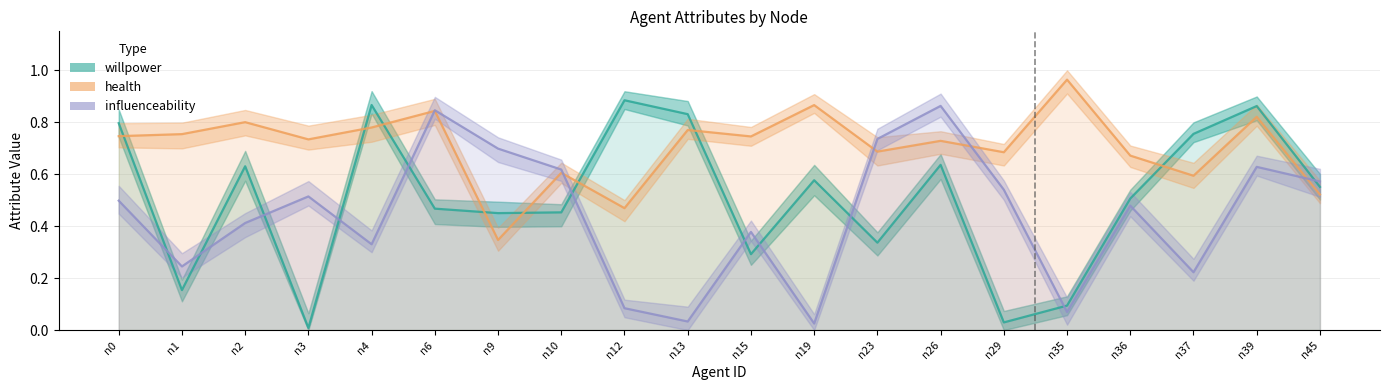

Is it true that influenceability equals 1.0 at n10?

False